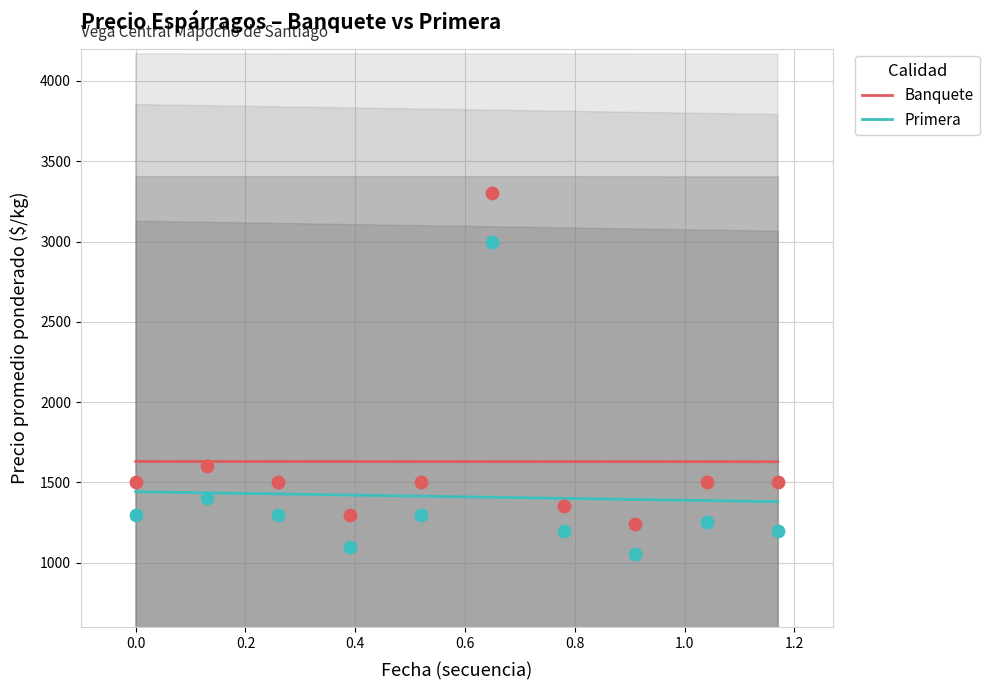

What is the lowest value of the Banquete series?

1628.7